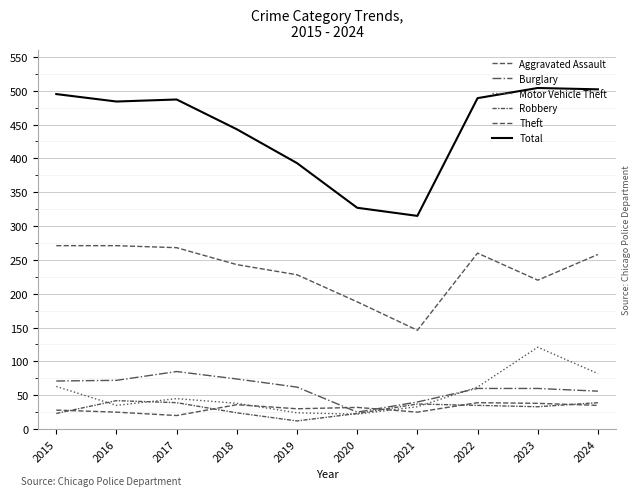

Is this an area chart (filled region under the line)?

No